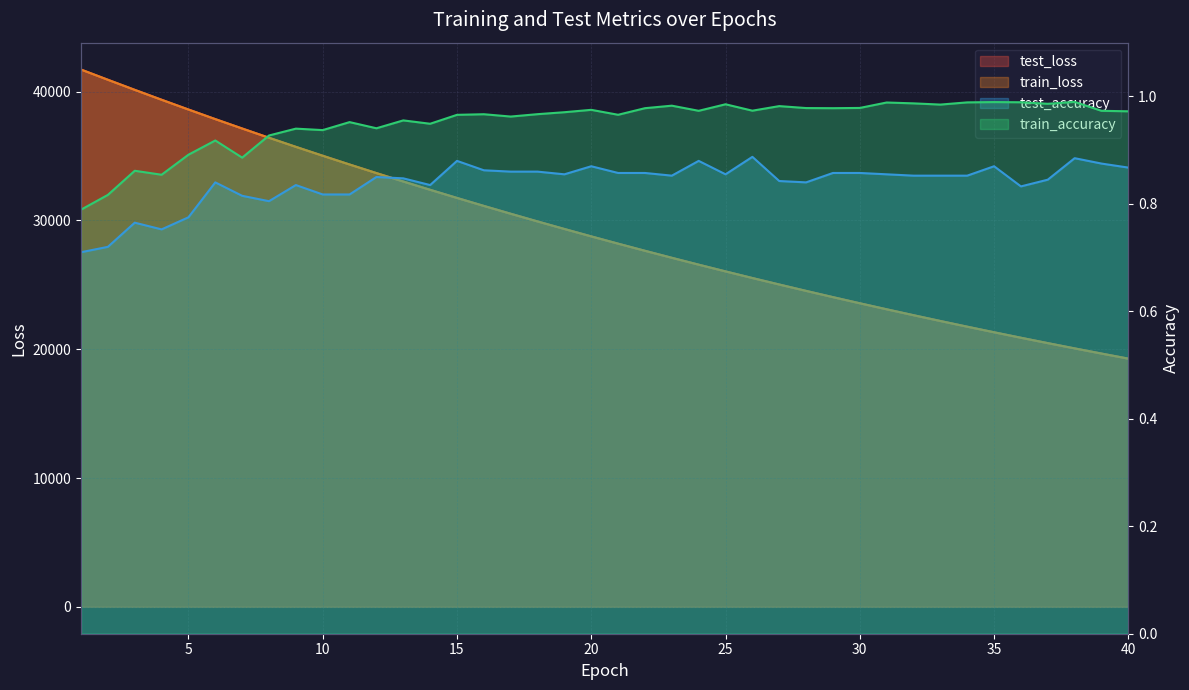

Reading right to left, what are all the values shown in this chart?

test_loss: 19268.4	19662.3	20063.1	20473.0	20890.0	21315.1	21748.8	22190.2	22640.2	23098.5	23565.9	24042.3	24527.9	25022.7	25526.4	26039.9	26563.4	27096.6	27640.1	28193.6	28757.9	29332.7	29918.8	30516.0	31123.5	31743.2	32374.4	33016.8	33671.7	34338.7	35018.0	35708.7	36414.2	37132.4	37860.1	38606.6	39364.6	40132.4	40915.8	41706.8
train_loss: 19265.0	19659.0	20060.4	20469.7	20886.8	21311.9	21745.1	22186.6	22636.6	23095.0	23562.3	24038.5	24523.9	25018.4	25522.4	26035.7	26559.2	27092.3	27635.6	28189.4	28753.5	29328.3	29914.2	30510.8	31118.6	31737.9	32369.4	33011.8	33666.7	34333.0	35012.3	35703.6	36408.0	37126.9	37855.9	38600.1	39357.7	40128.1	40909.6	41703.6
test_accuracy: 0.9	0.9	0.9	0.8	0.8	0.9	0.9	0.9	0.9	0.9	0.9	0.9	0.8	0.8	0.9	0.9	0.9	0.9	0.9	0.9	0.9	0.9	0.9	0.9	0.9	0.9	0.8	0.8	0.9	0.8	0.8	0.8	0.8	0.8	0.8	0.8	0.8	0.8	0.7	0.7
train_accuracy: 1.0	1.0	1.0	1.0	1.0	1.0	1.0	1.0	1.0	1.0	1.0	1.0	1.0	1.0	1.0	1.0	1.0	1.0	1.0	1.0	1.0	1.0	1.0	1.0	1.0	1.0	0.9	1.0	0.9	1.0	0.9	0.9	0.9	0.9	0.9	0.9	0.9	0.9	0.8	0.8